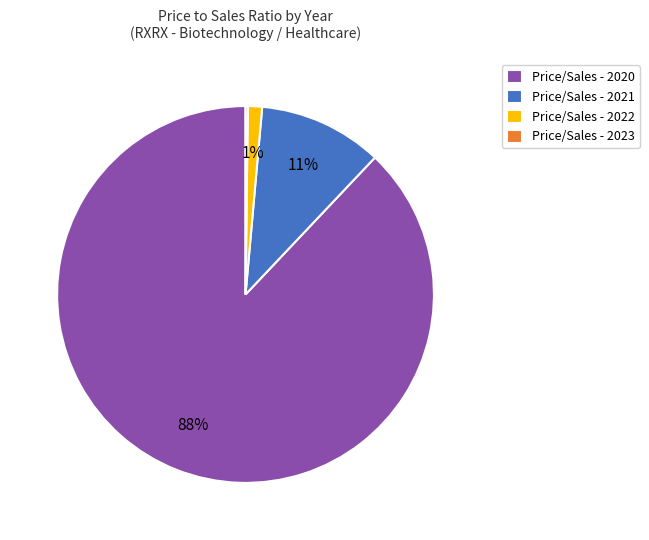

Which has a higher value, Price/Sales - 2022 or Price/Sales - 2020?

Price/Sales - 2020